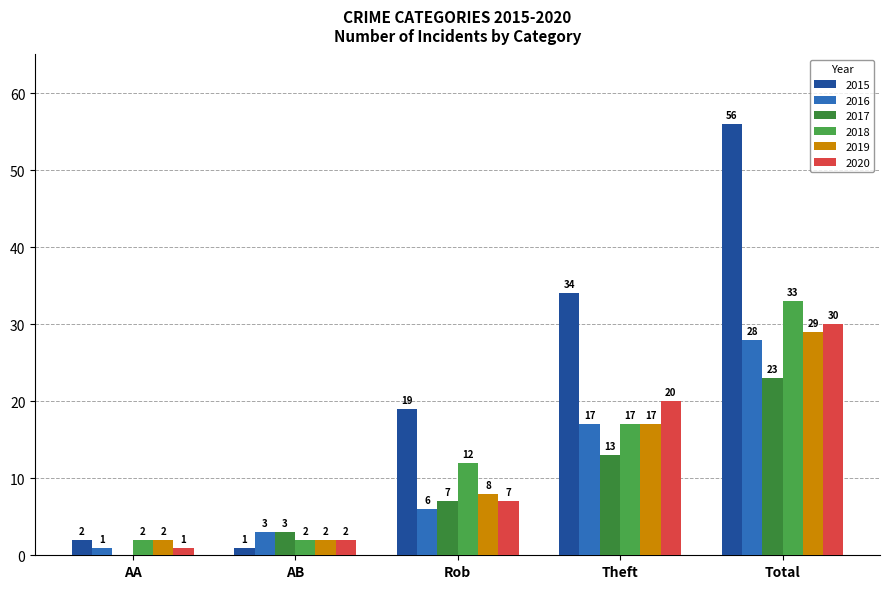

Rank the series by their maximum value, from highest to lowest.

2015, 2018, 2020, 2019, 2016, 2017